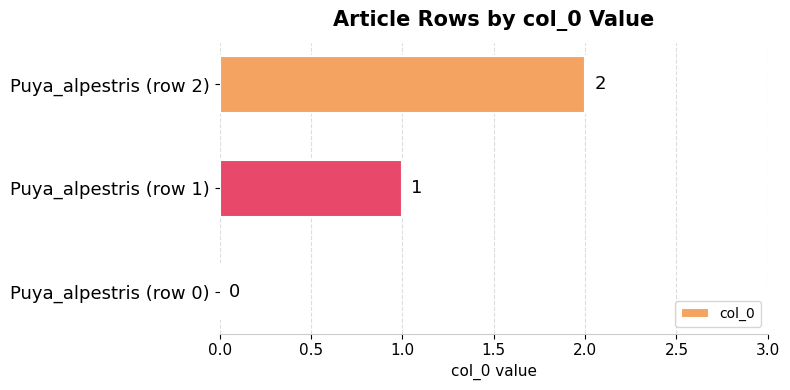

Is it true that the value at Puya_alpestris (row 0) is 1?

False